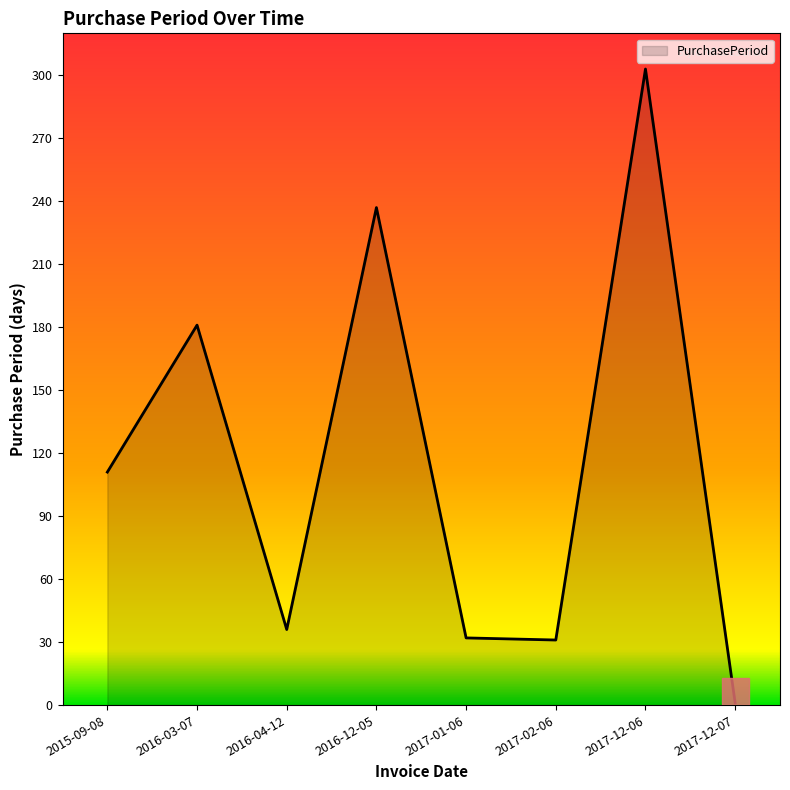

What is the change in value from 2017-12-06 to 2017-12-07?

-302